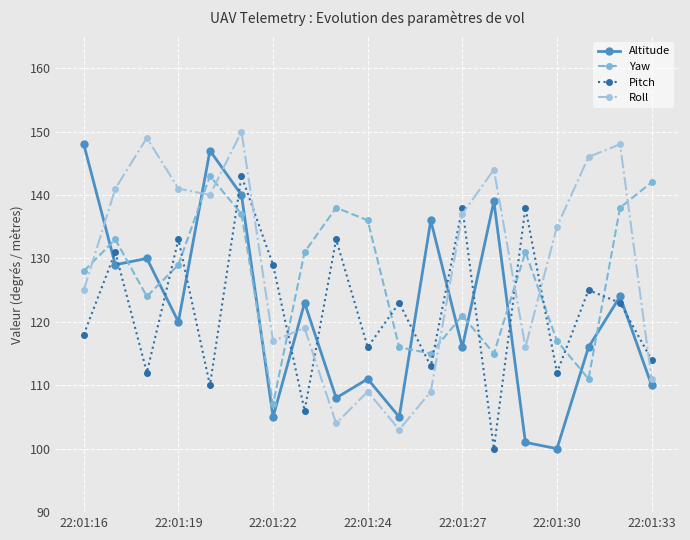

What is the value of the Pitch point at the 11th from the left?

123